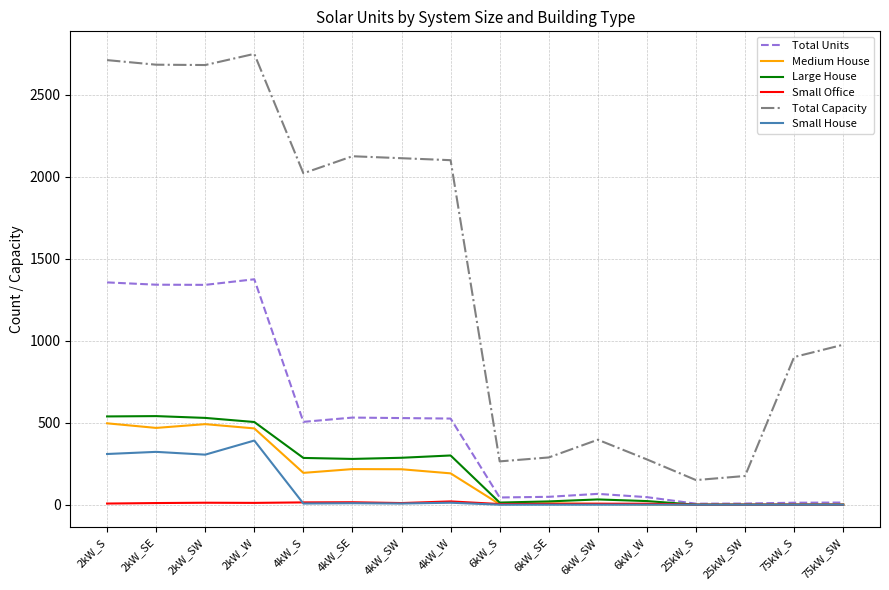

How many lines are shown in the chart?

6